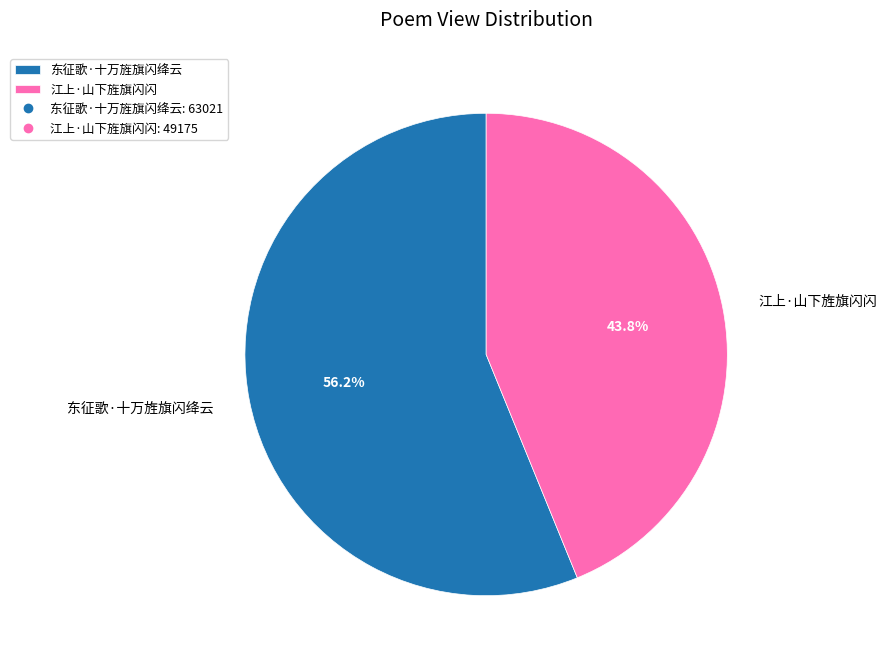

Which category accounts for the majority?

东征歌·十万旌旗闪绛云